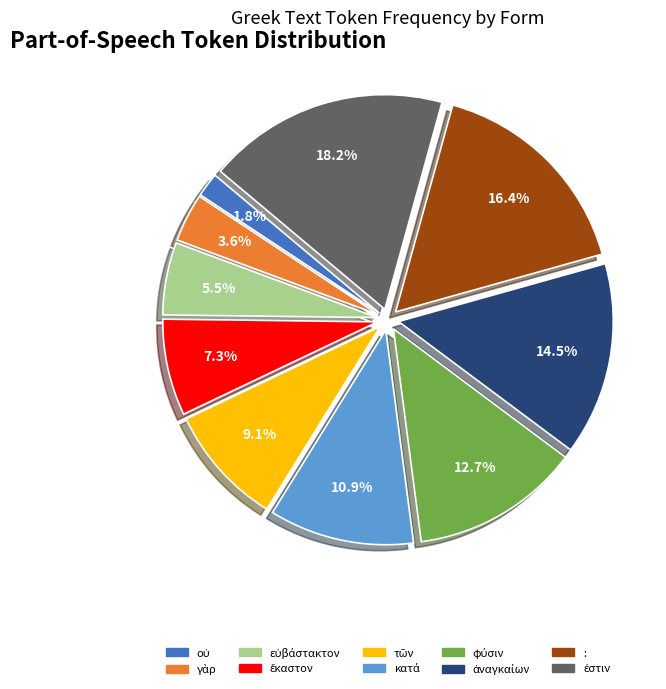

Does any single category account for the majority?

No